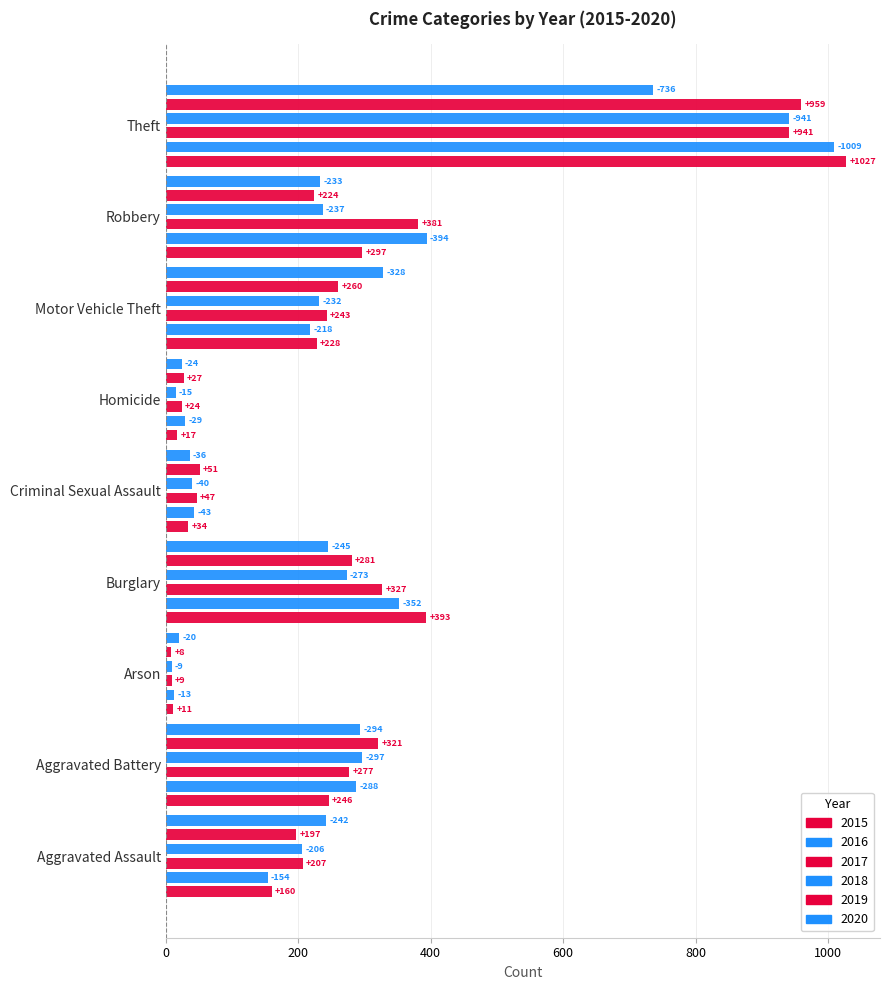

Rank the series by their maximum value, from lowest to highest.

2020, 2017, 2018, 2019, 2016, 2015